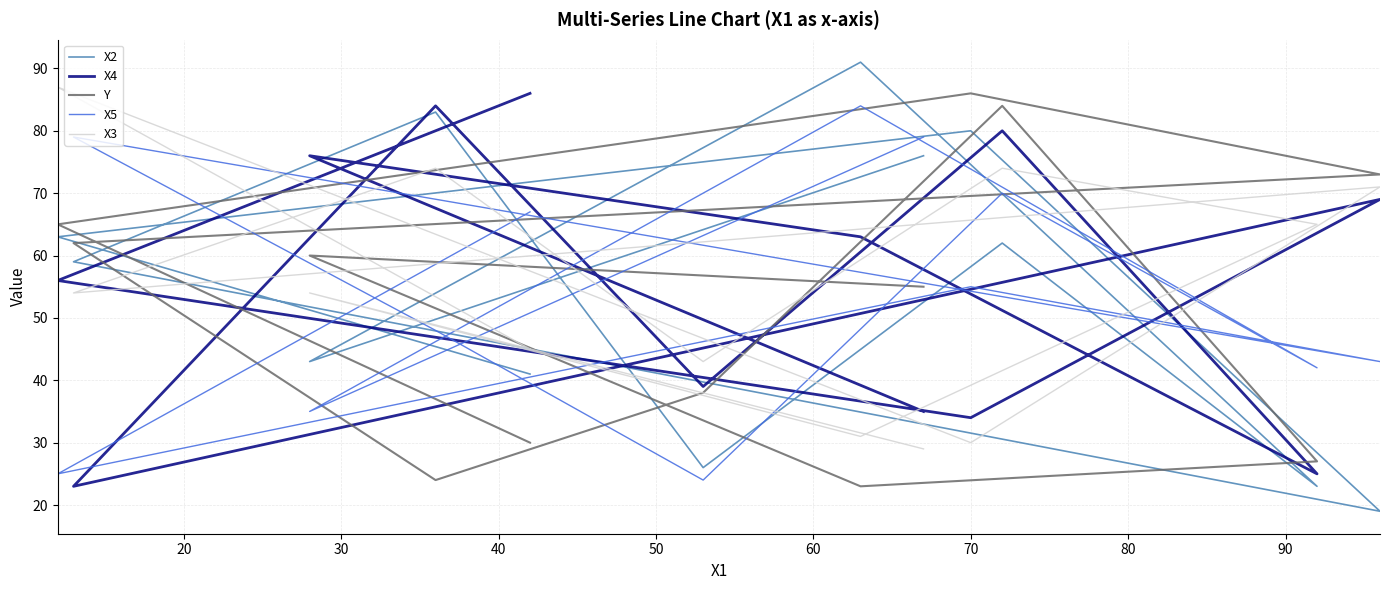

Is this an area chart (filled region under the line)?

No